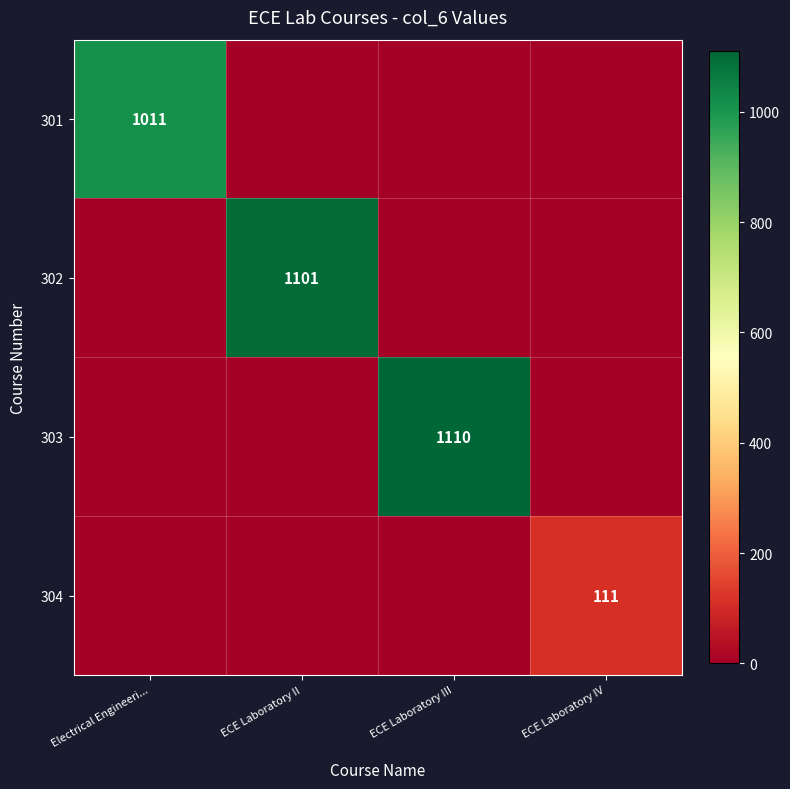

True or false: 302 has a value of 410 at ECE Laboratory II.

False